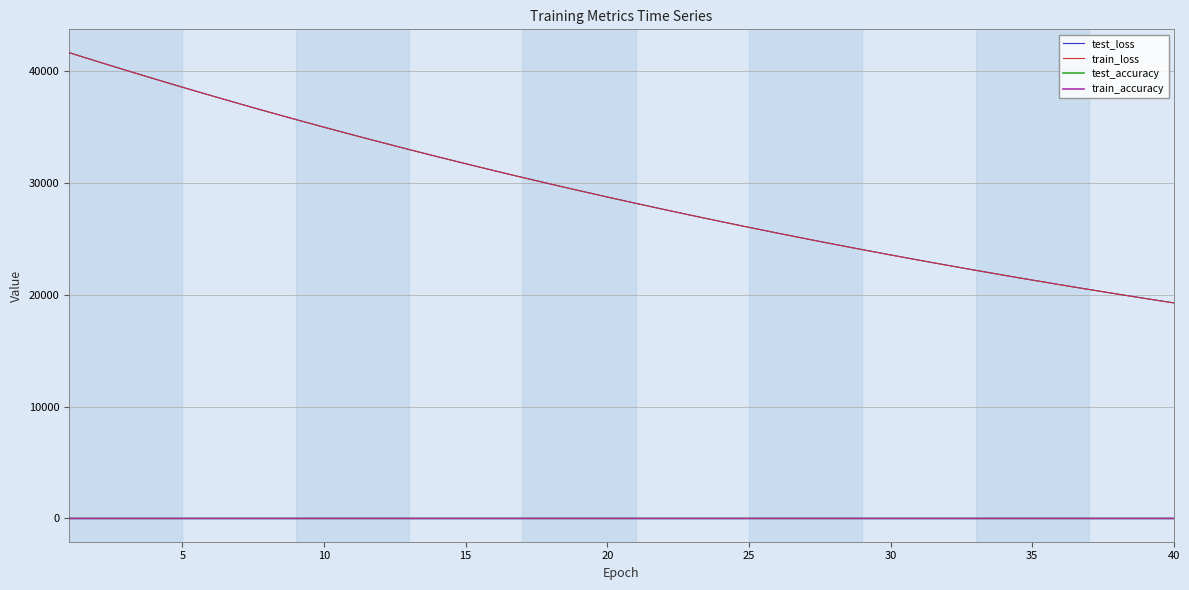

What is the average value of the test_accuracy series?

0.8